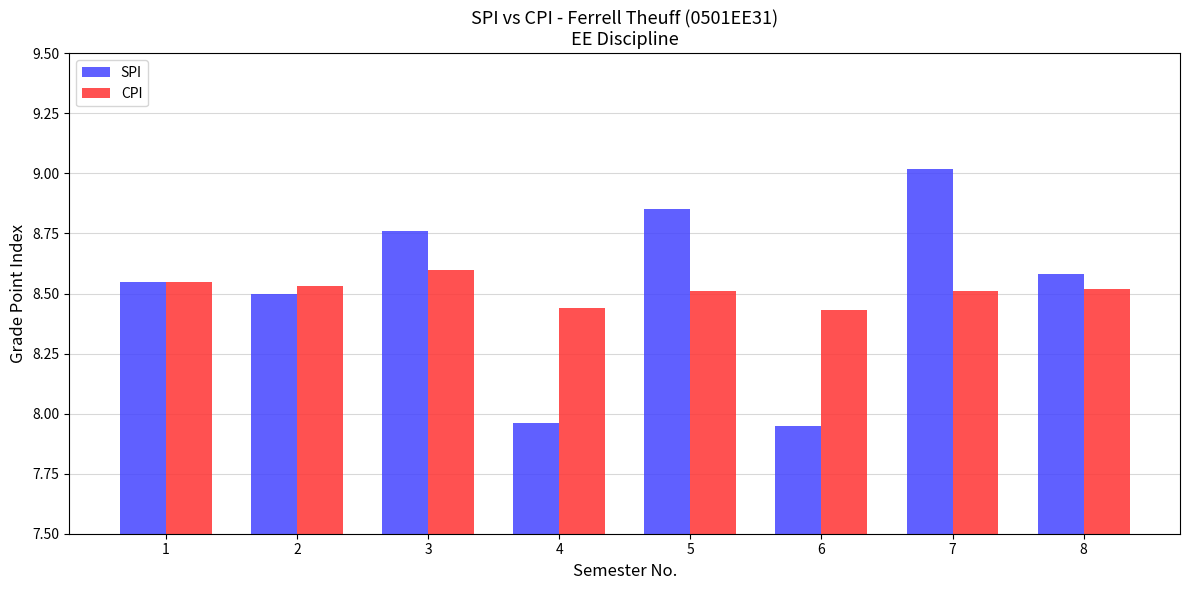

What is the greatest value displayed?

9.0